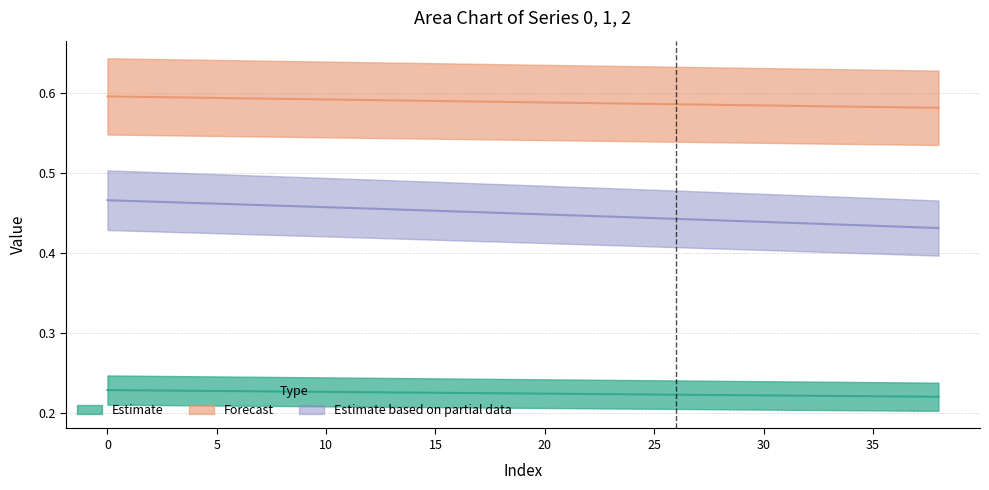

Is the value of 1 at 29 greater than the value of 0 at 1?

Yes